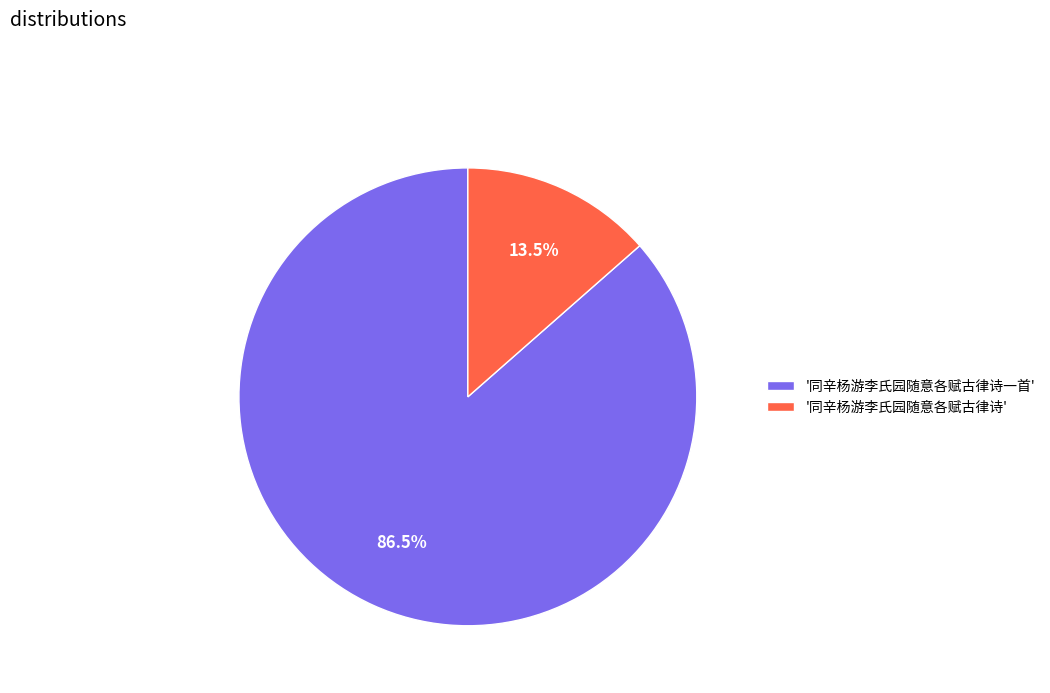

How many slices are in this pie chart?

2